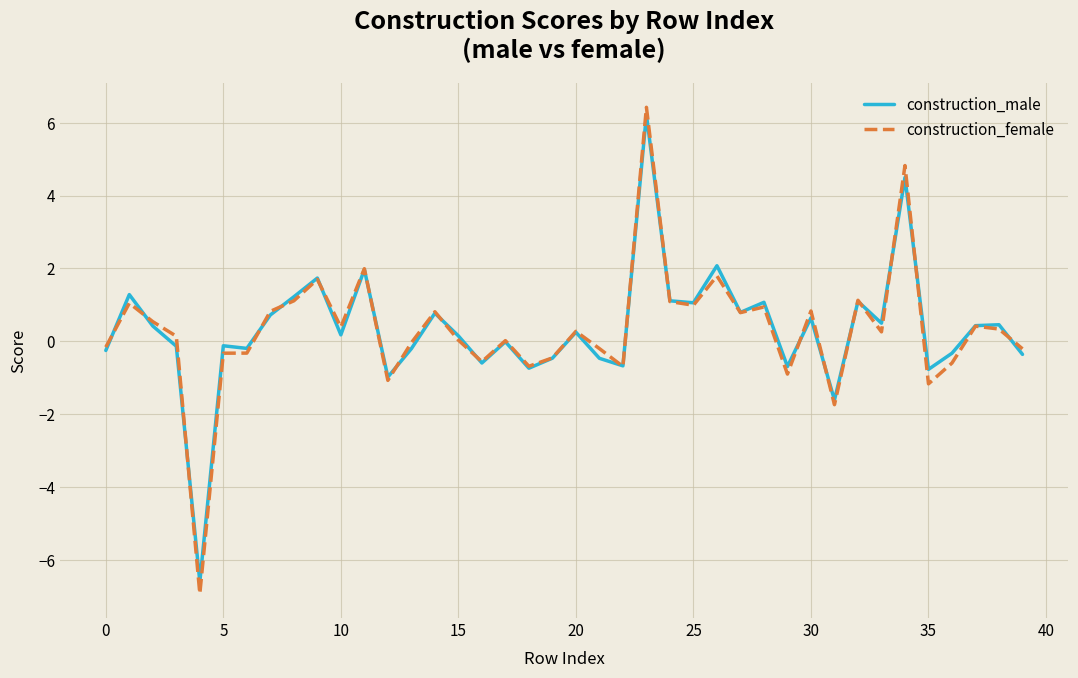

Which series has the largest range (max minus min)?

construction_female